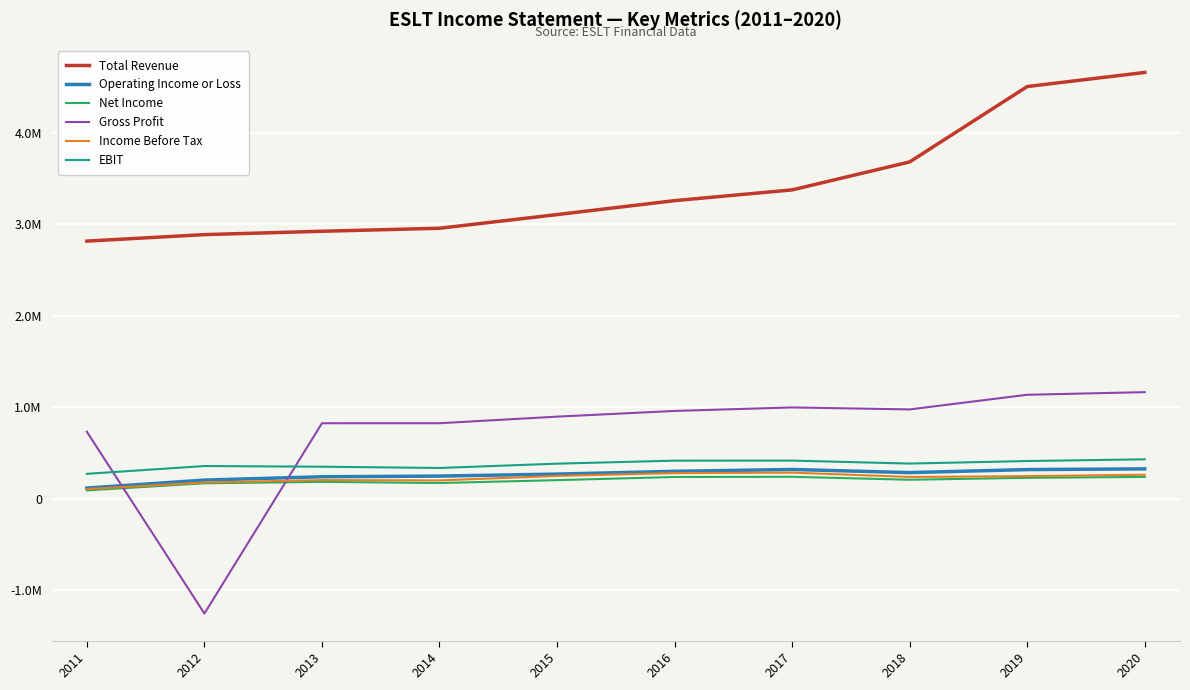

Is this an area chart (filled region under the line)?

No